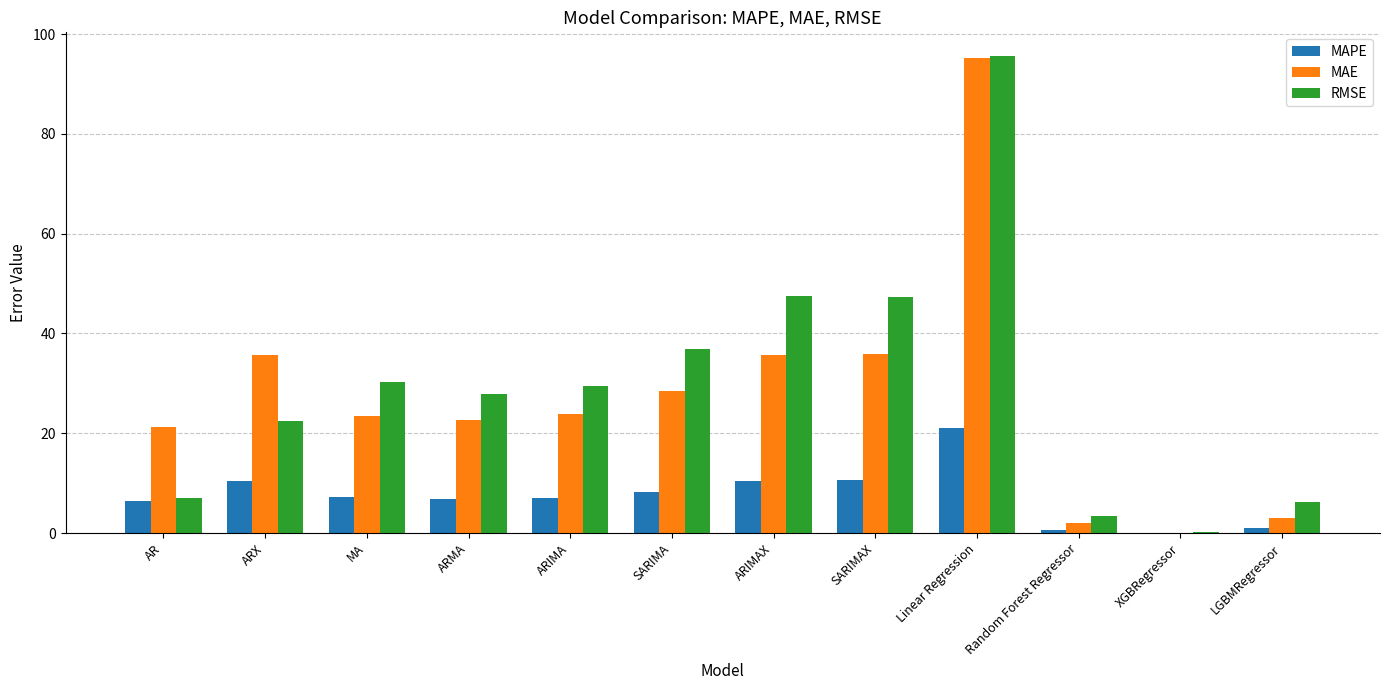

Which series changed the most between AR and SARIMA?

RMSE